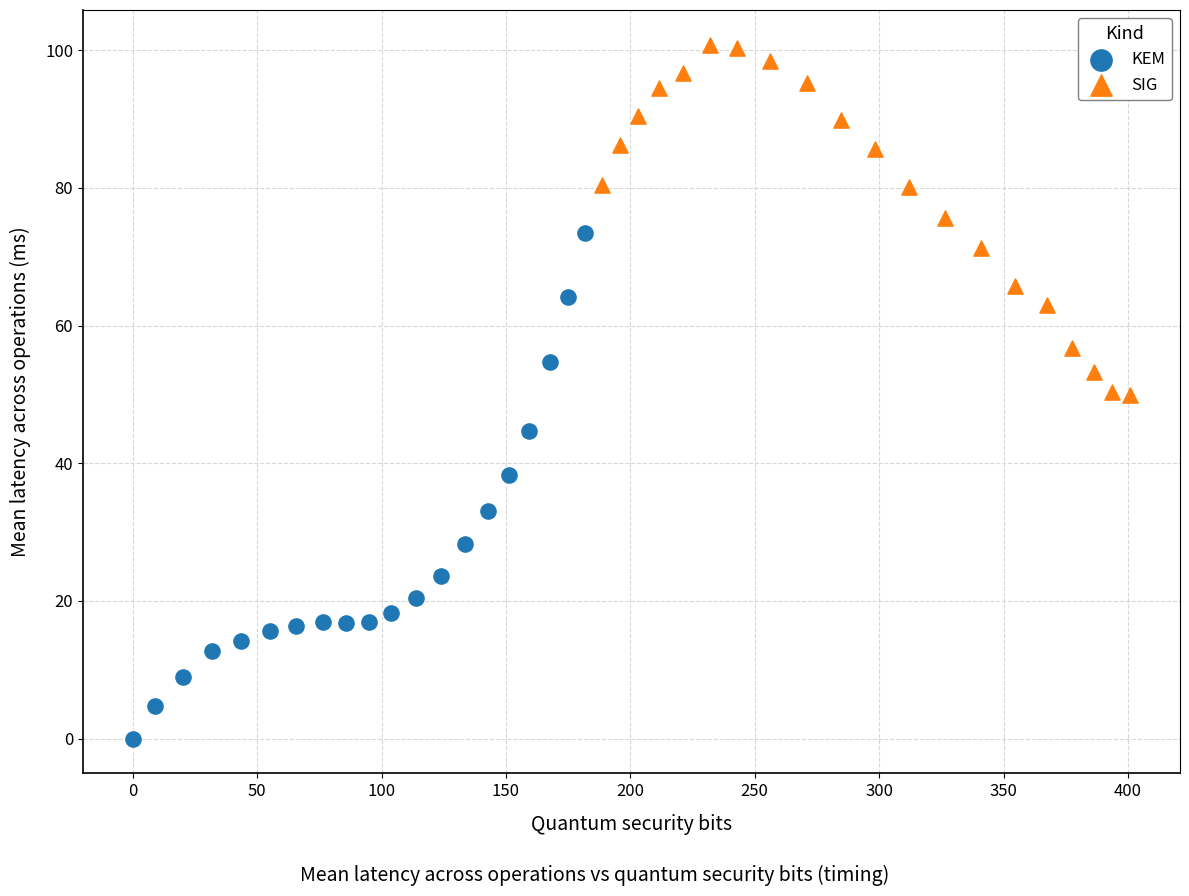

Which series reaches the minimum Y coordinate?

KEM